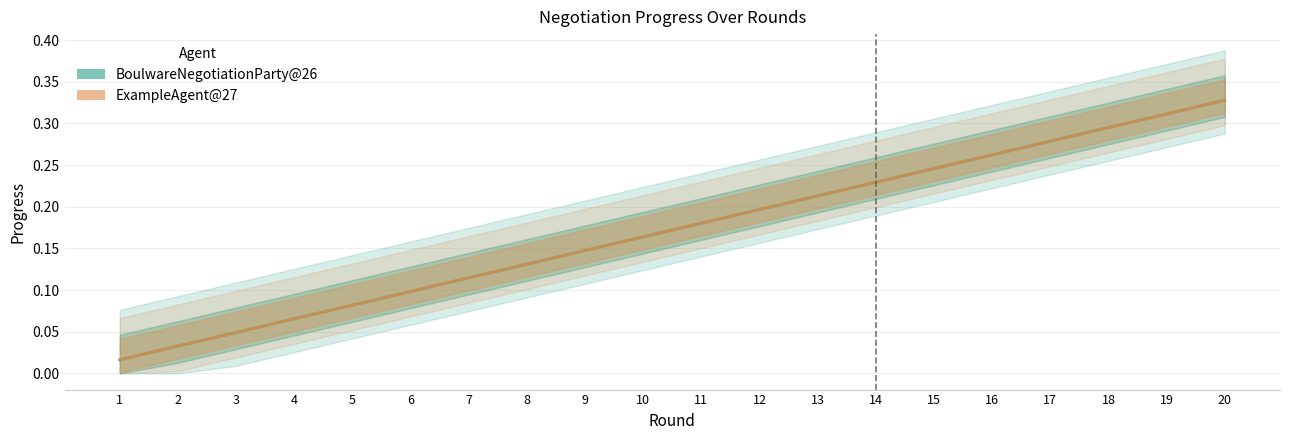

The value of ExampleAgent@27 at 1 is 0.0. True or false?

False